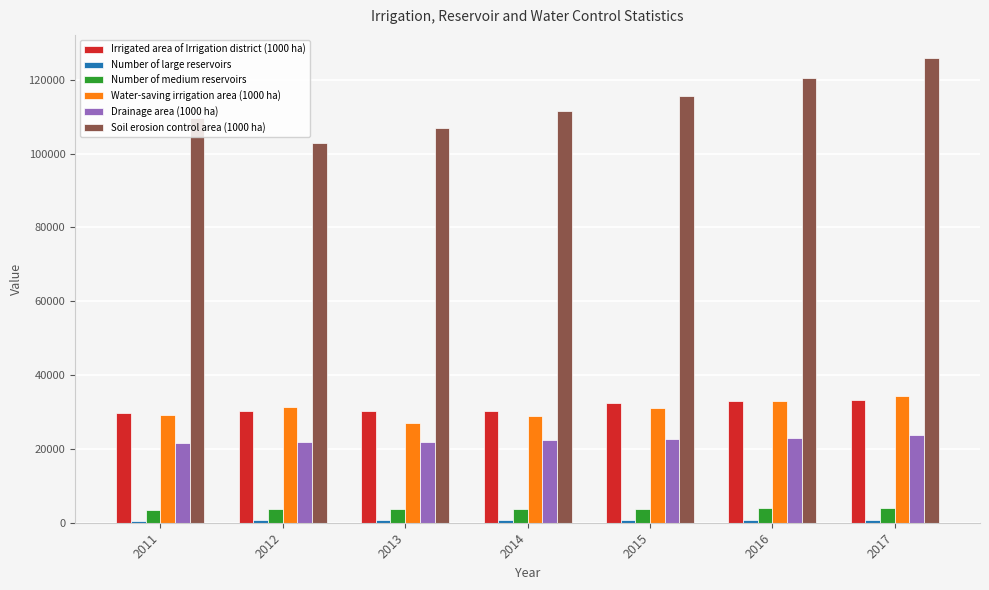

How many bars are there in each group?

6